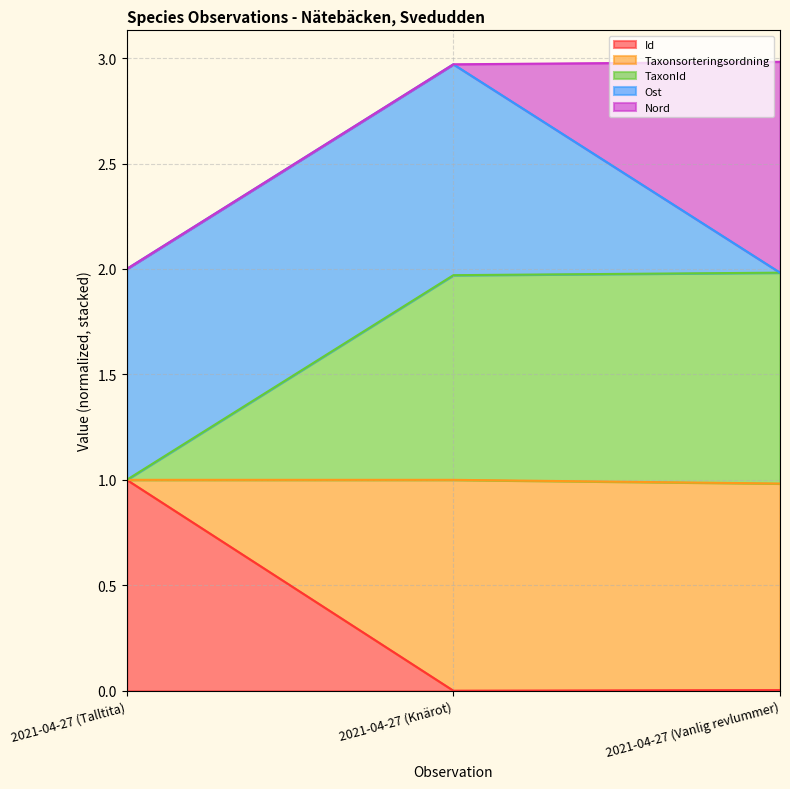

The value of Id at 2021-04-27 (Talltita) is 1.4. True or false?

False